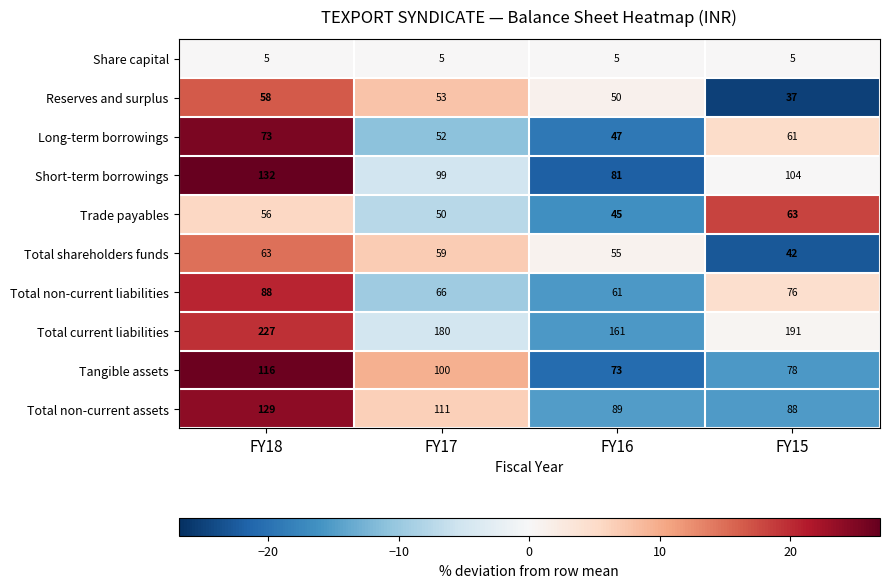

Which series changed the most between FY18 and FY17?

Total current liabilities